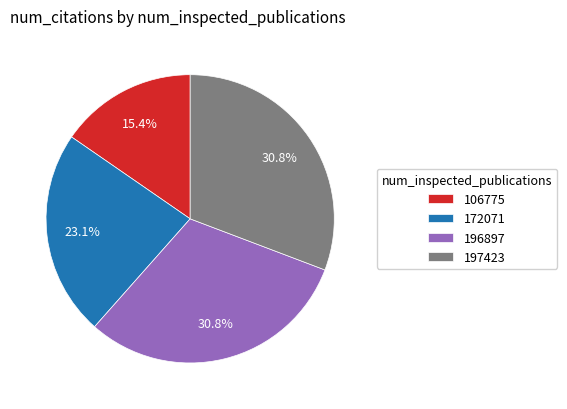

Approximately how many times larger is the value at 197423 compared to 106775?

2.0